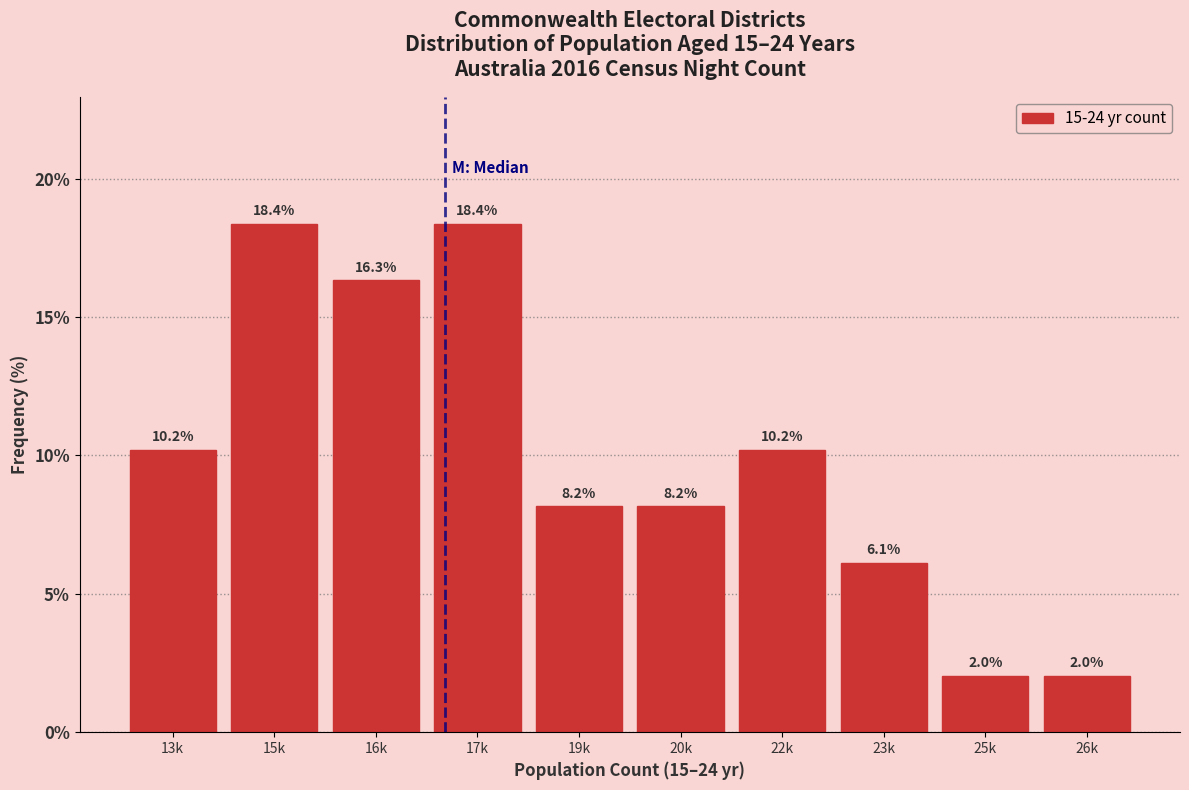

Reading right to left, extract all data points from this chart.

2.0	2.0	6.1	10.2	8.2	8.2	18.4	16.3	18.4	10.2